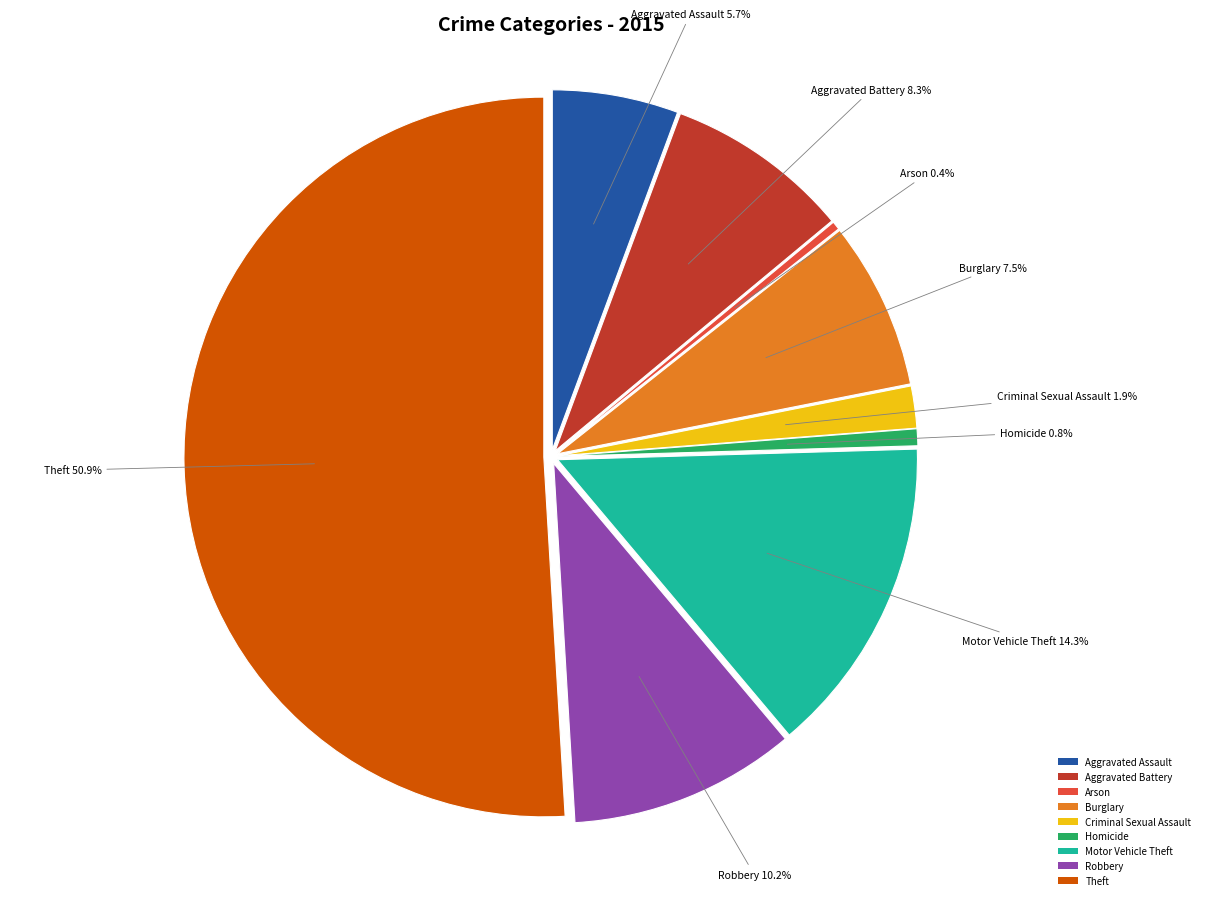

To the nearest percent, what is the difference between the largest and smallest slice percentages?

51%